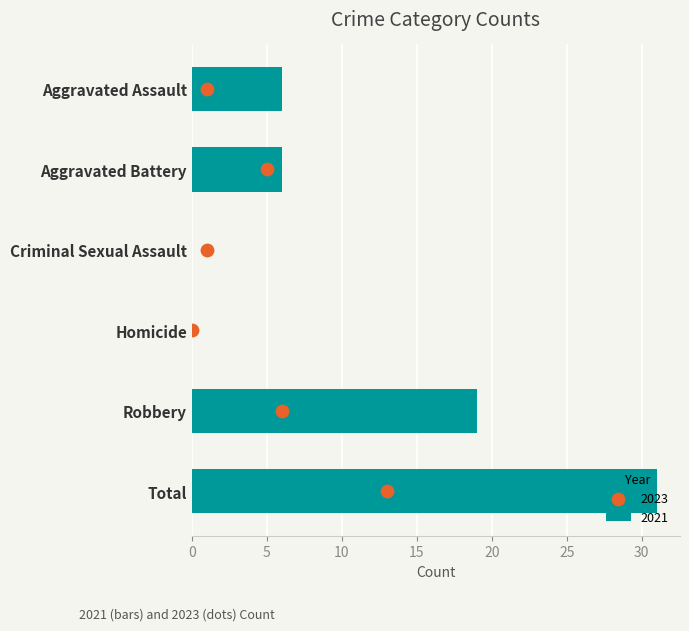

What is the change in value from Robbery to Total?

+12